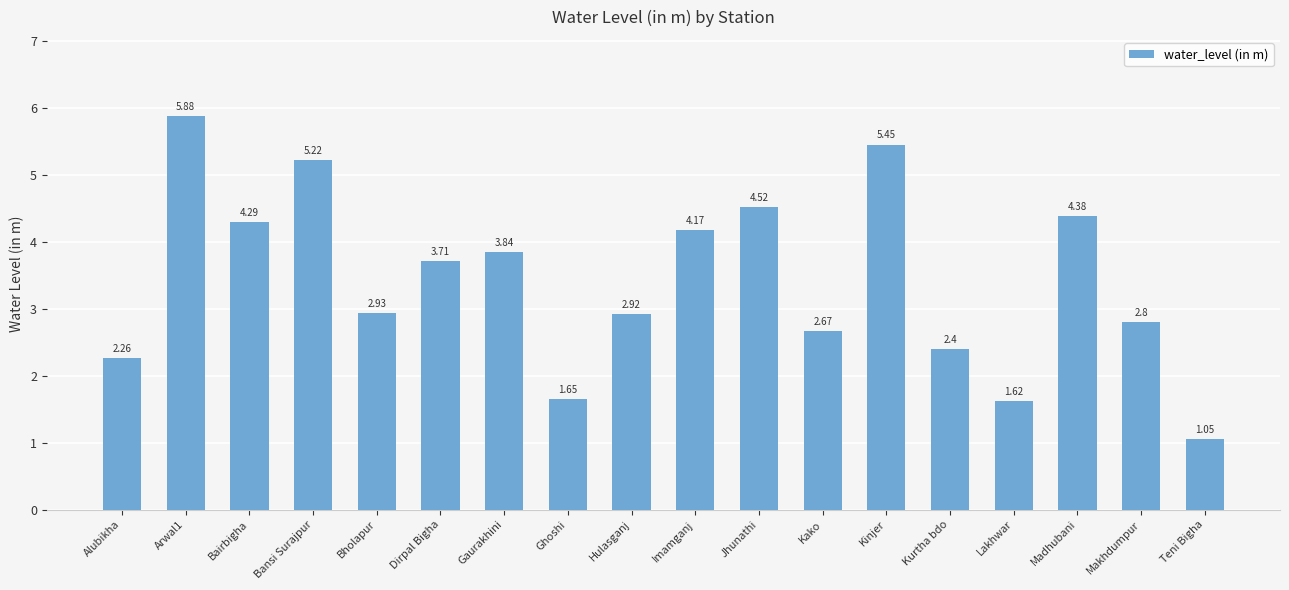

Rank the categories by value from highest to lowest.

Arwal1, Kinjer, Bansi Surajpur, Jhunathi, Madhubani, Bairbigha, Imamganj, Gaurakhini, Dirpal Bigha, Bholapur, Hulasganj, Makhdumpur, Kako, Kurtha bdo, Alubikha, Ghoshi, Lakhwar, Teni Bigha